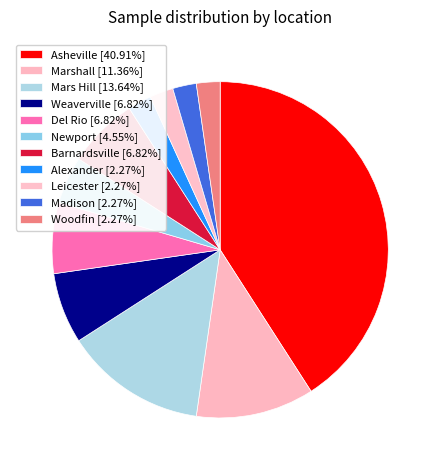

What is the ratio of the value at Alexander to the value at Woodfin?

1.0